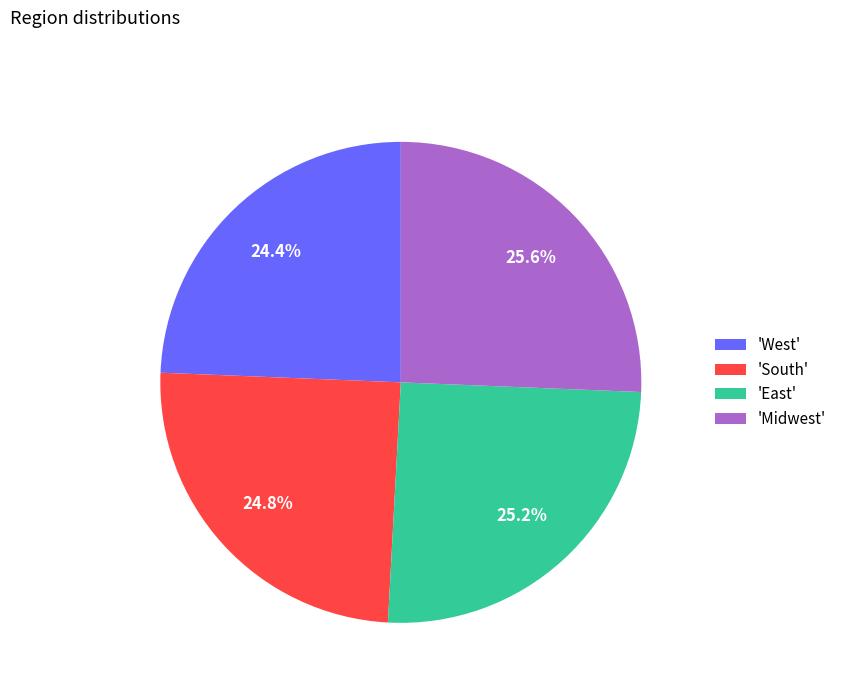

Approximately how many times larger is the value at 'South' compared to 'East'?

1.0